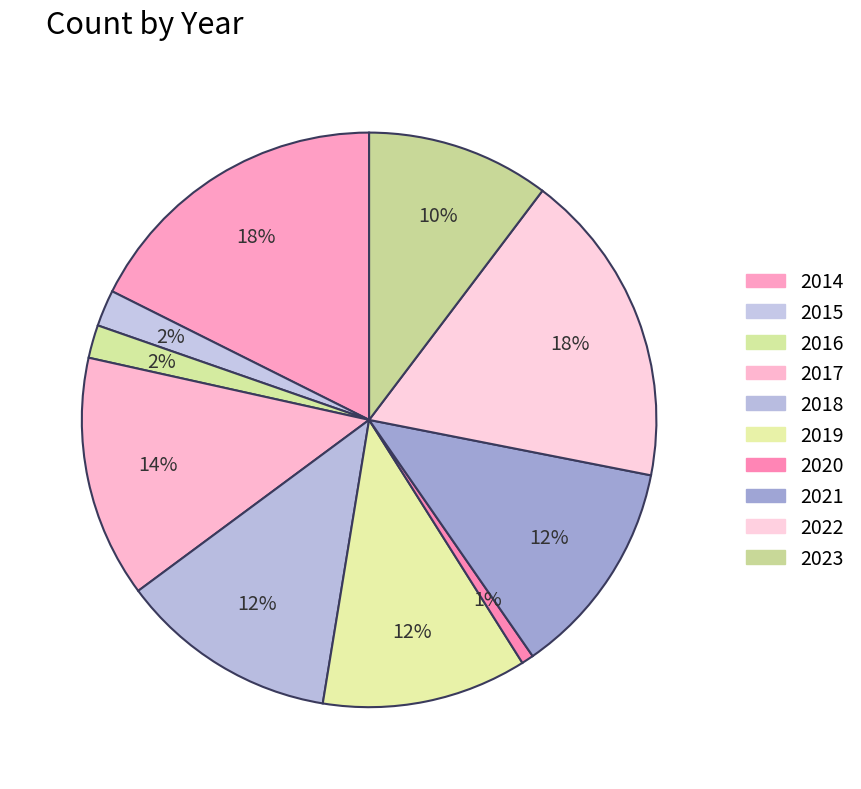

Which has a higher value, 2023 or 2021?

2021